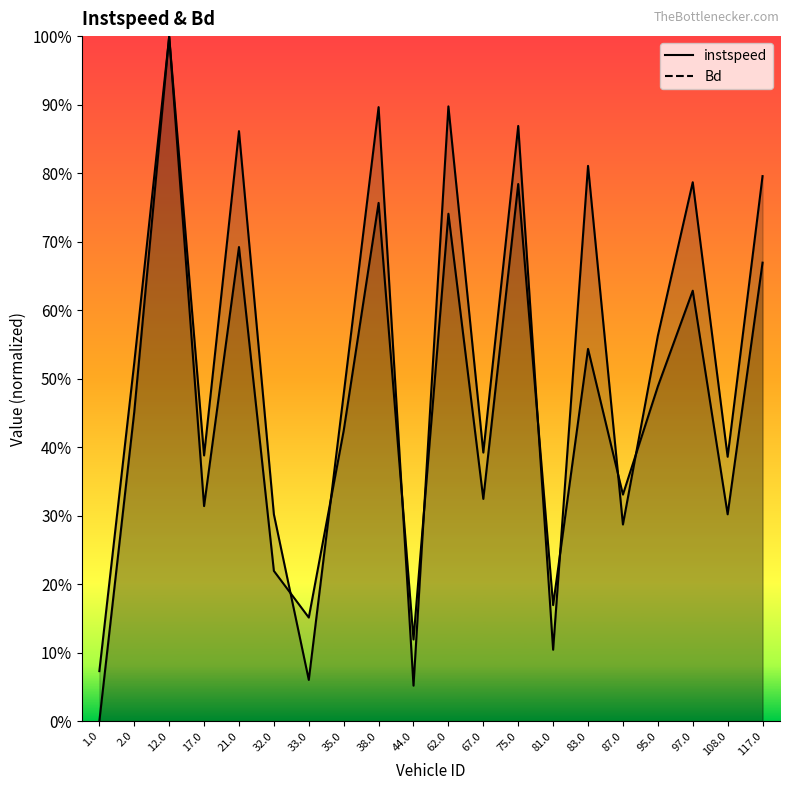

Which series changed the most between 35.0 and 108.0?

instspeed